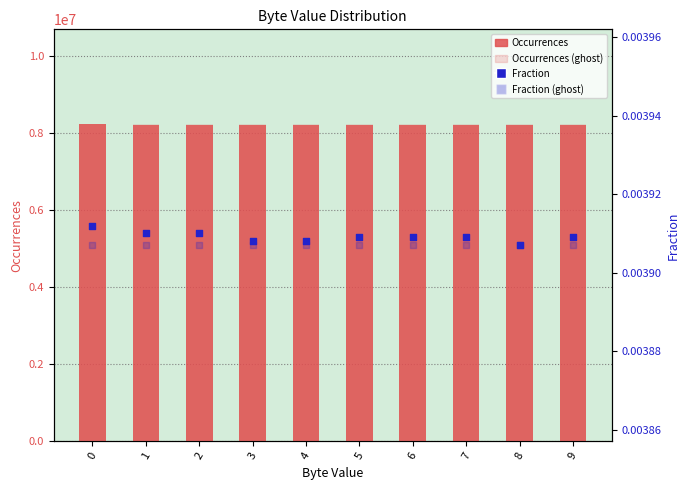

At how many categories does at least one series exceed 946829?

10